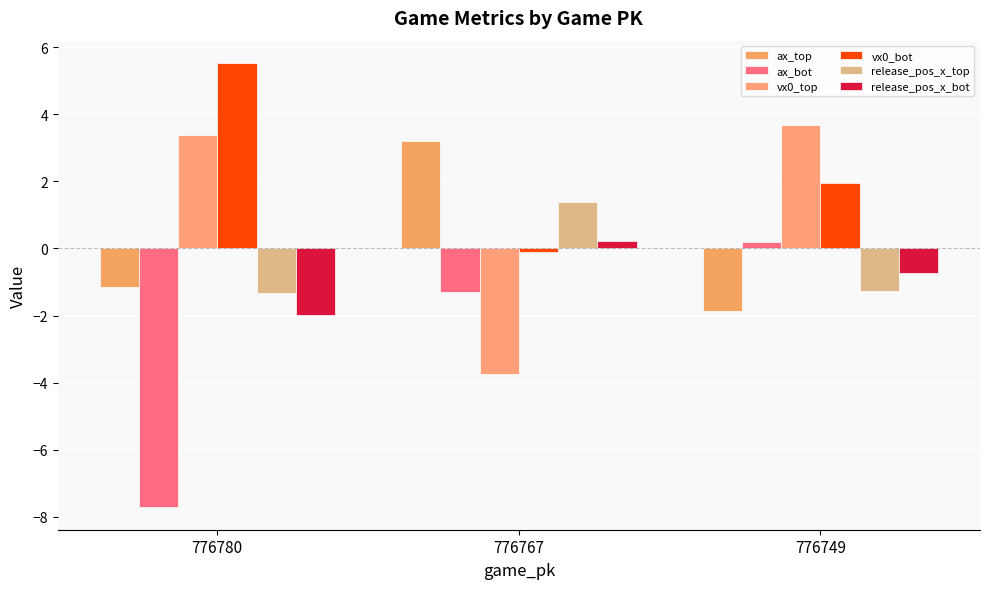

How many data points in release_pos_x_bot are above 0?

1